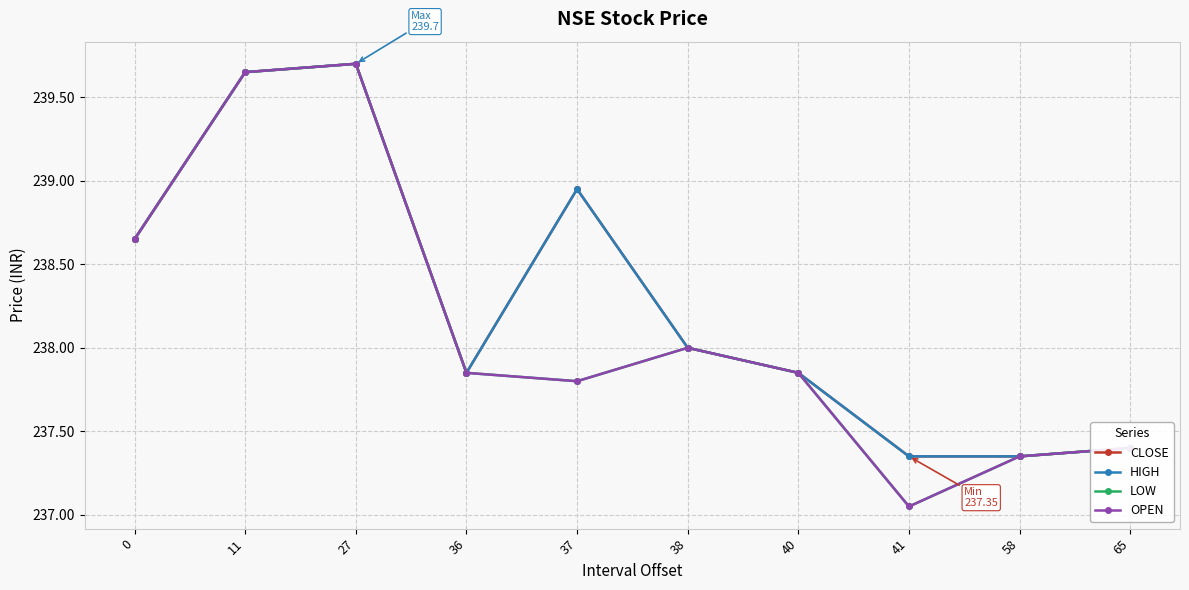

The value of OPEN at 11 is 123.8. True or false?

False